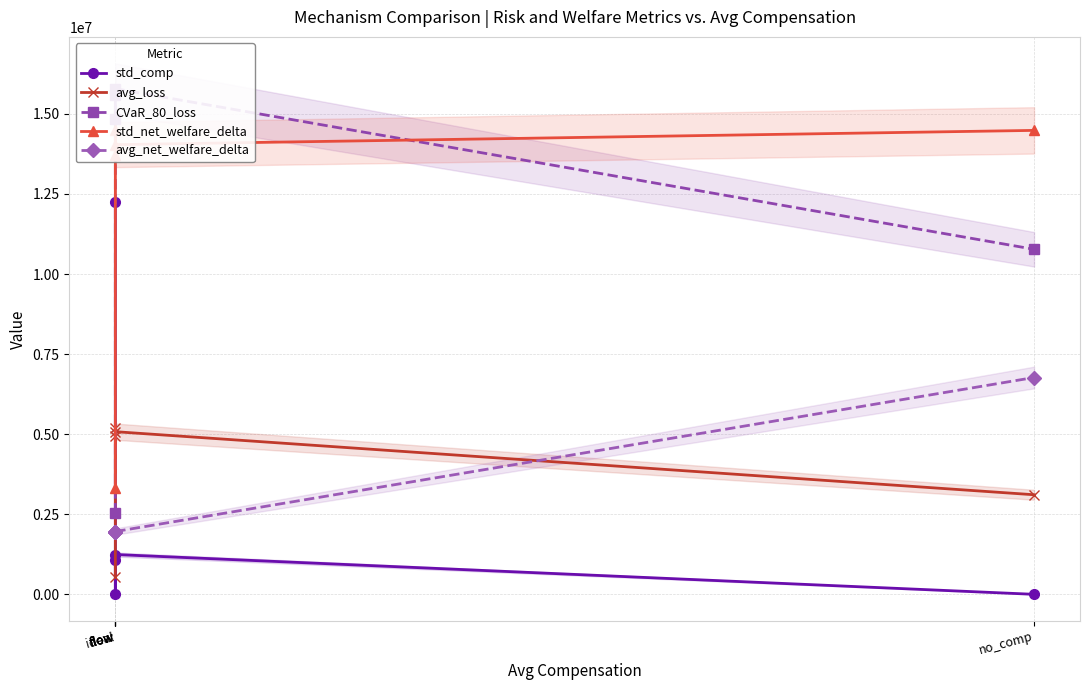

How many data points in std_net_welfare_delta are less than 14038982?

2